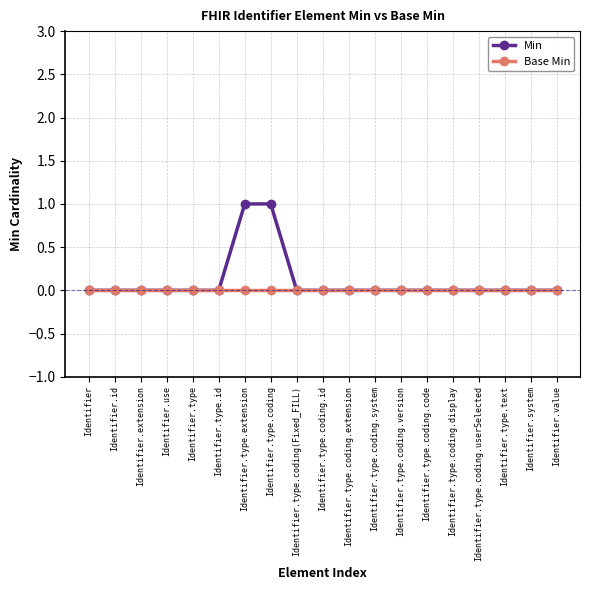

What is the label of the 18th point from the left?

Identifier.system